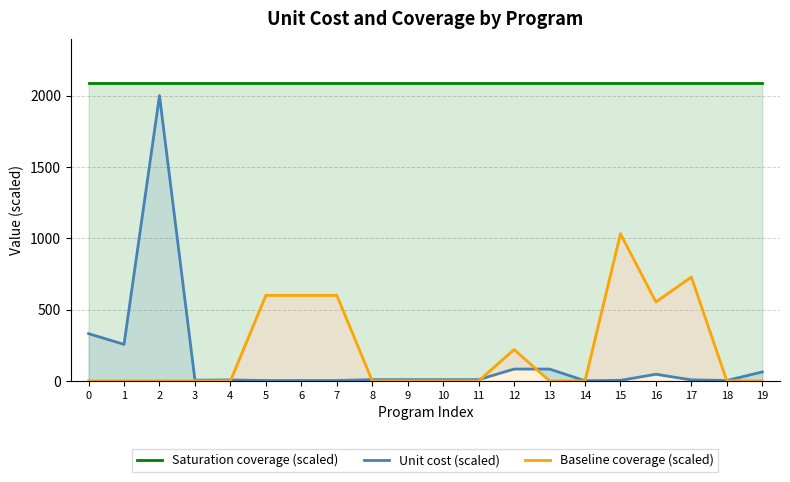

How many data points does each series have?

20